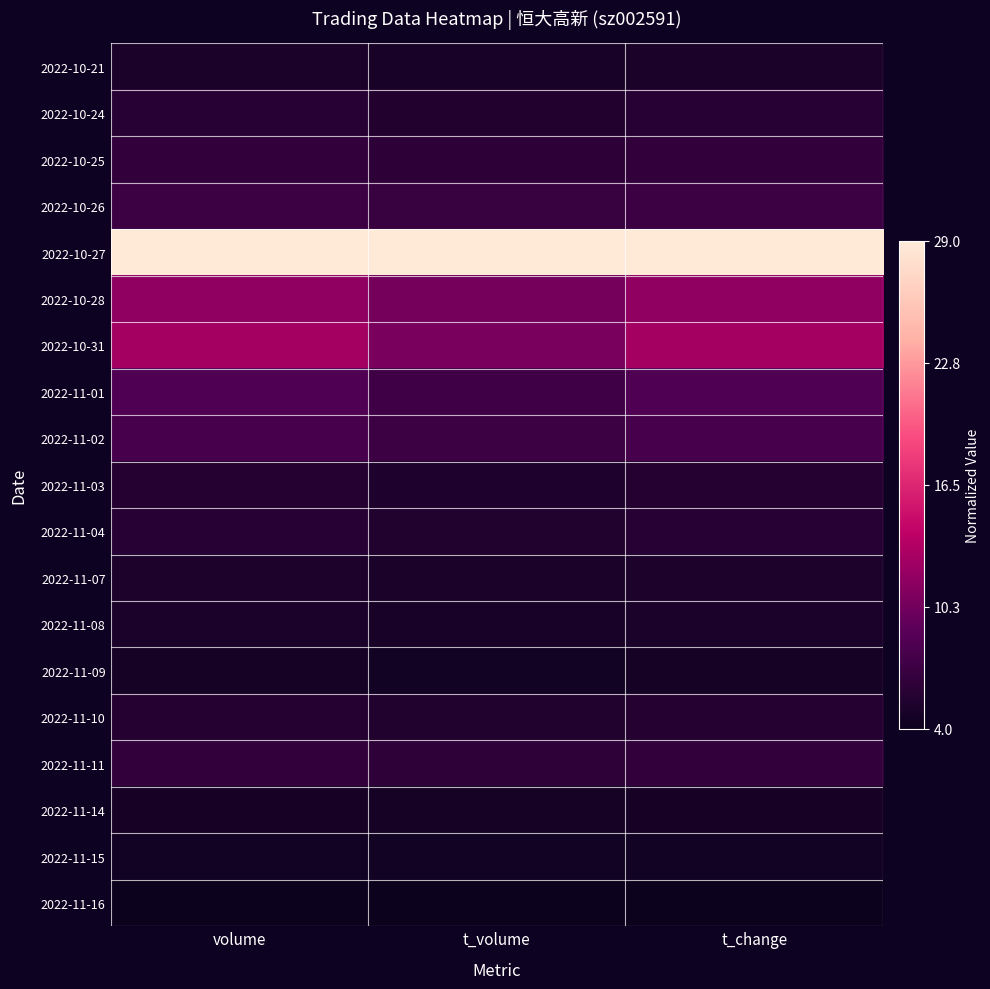

What is the total value across all series at t_volume?

2.5